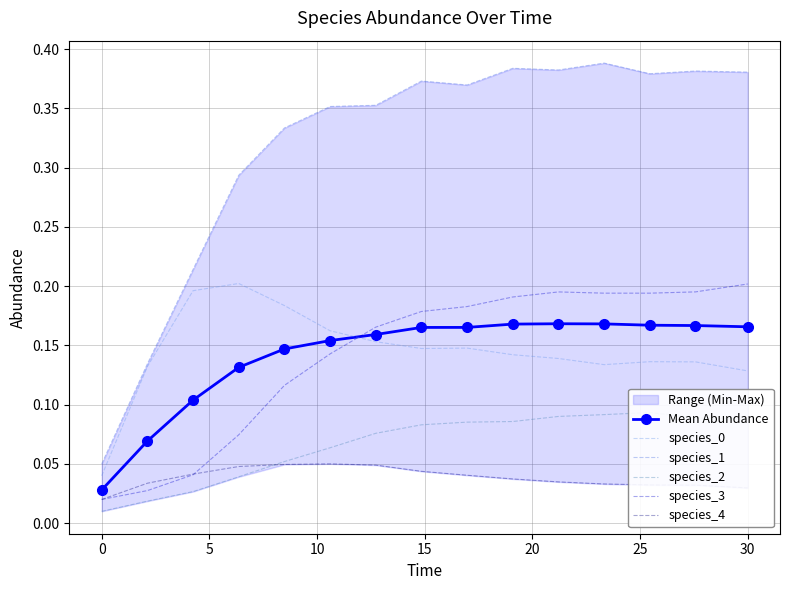

At how many categories does at least one series exceed 0?

15